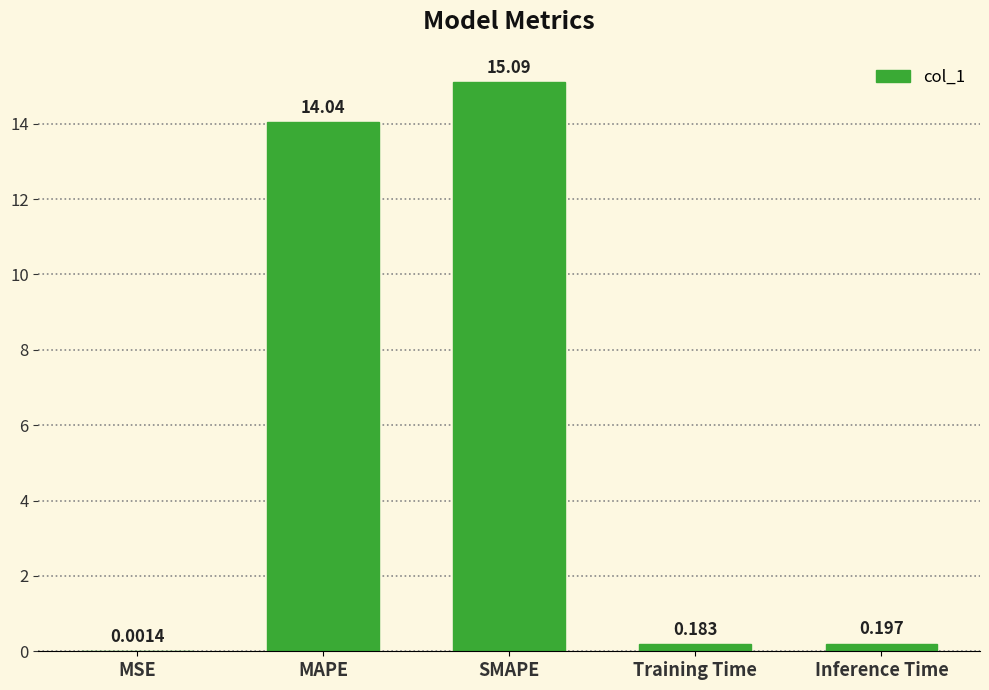

Is it true that the value at MAPE is 14.0?

True